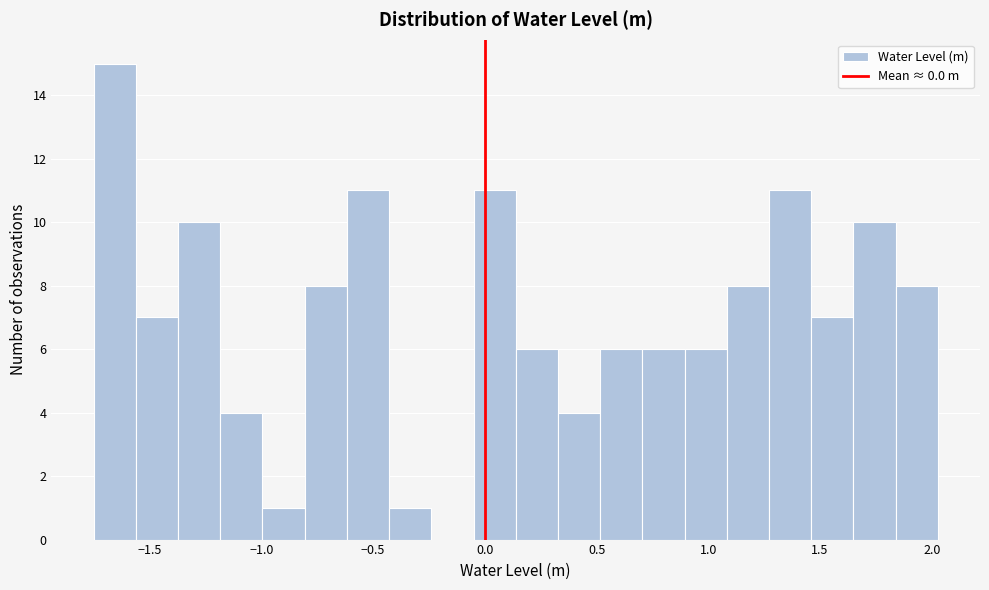

Around what value on the x-axis is the tallest bar? Give the approximate position of its centre, as read against the axis.

-1.65